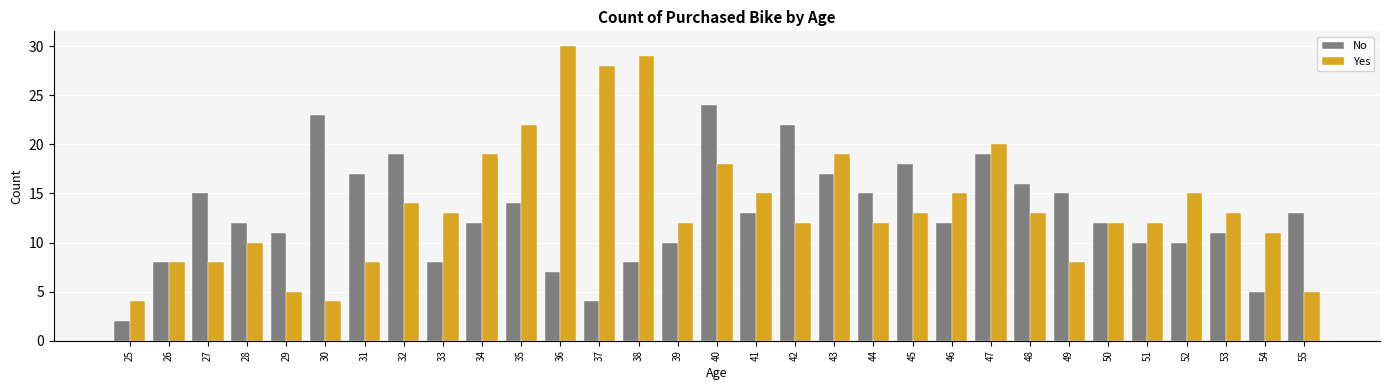

At 25, list the series in order from largest to smallest.

Yes, No